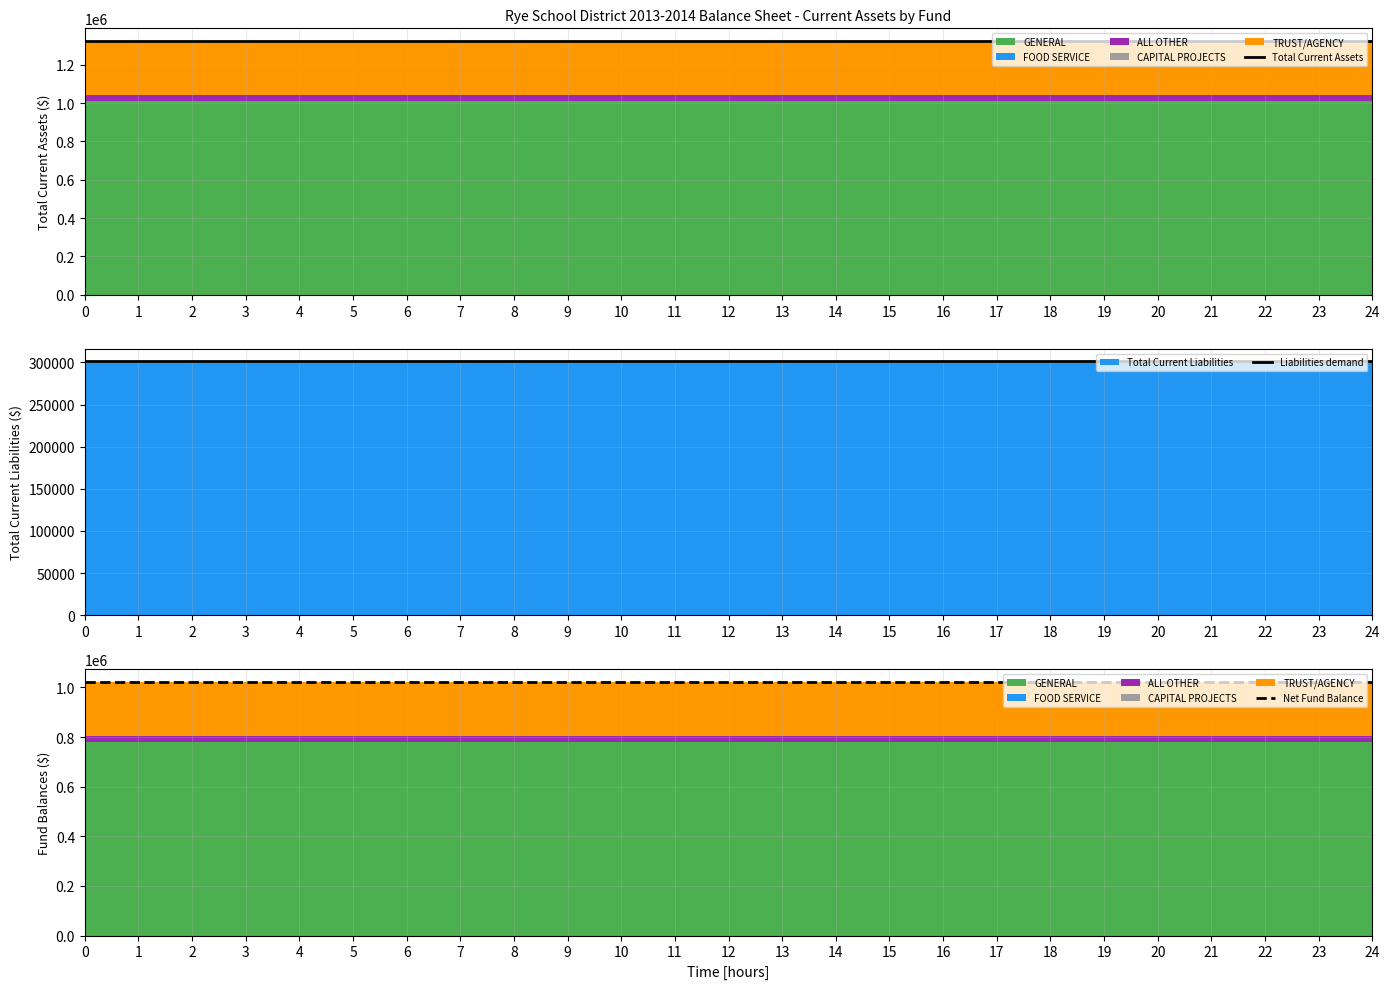

Reading left to right, transcribe all the data shown in this chart.

Total Current Assets: 1323768.0	1323768.0	1323768.0	1323768.0	1323768.0	1323768.0	1323768.0	1323768.0	1323768.0	1323768.0	1323768.0	1323768.0	1323768.0	1323768.0	1323768.0	1323768.0	1323768.0	1323768.0	1323768.0	1323768.0	1323768.0	1323768.0	1323768.0	1323768.0	1323768.0
Liabilities demand: 301170.1	301170.1	301170.1	301170.1	301170.1	301170.1	301170.1	301170.1	301170.1	301170.1	301170.1	301170.1	301170.1	301170.1	301170.1	301170.1	301170.1	301170.1	301170.1	301170.1	301170.1	301170.1	301170.1	301170.1	301170.1
Net Fund Balance: 1022597.9	1022597.9	1022597.9	1022597.9	1022597.9	1022597.9	1022597.9	1022597.9	1022597.9	1022597.9	1022597.9	1022597.9	1022597.9	1022597.9	1022597.9	1022597.9	1022597.9	1022597.9	1022597.9	1022597.9	1022597.9	1022597.9	1022597.9	1022597.9	1022597.9